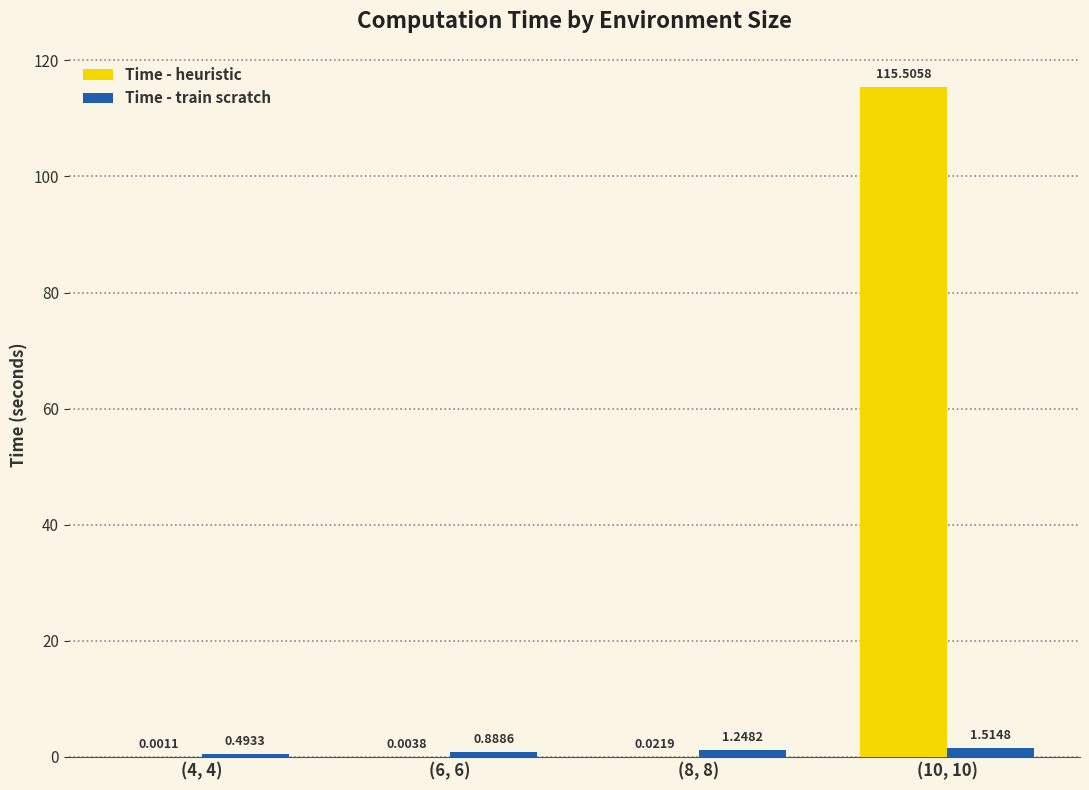

What is the sum of all Time - heuristic values?

115.5